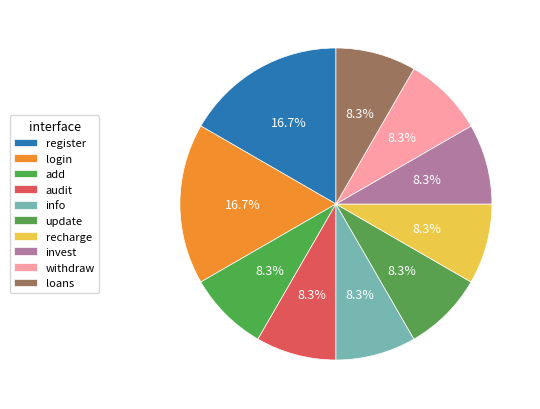

Is the sum of withdraw and add greater than half?

No